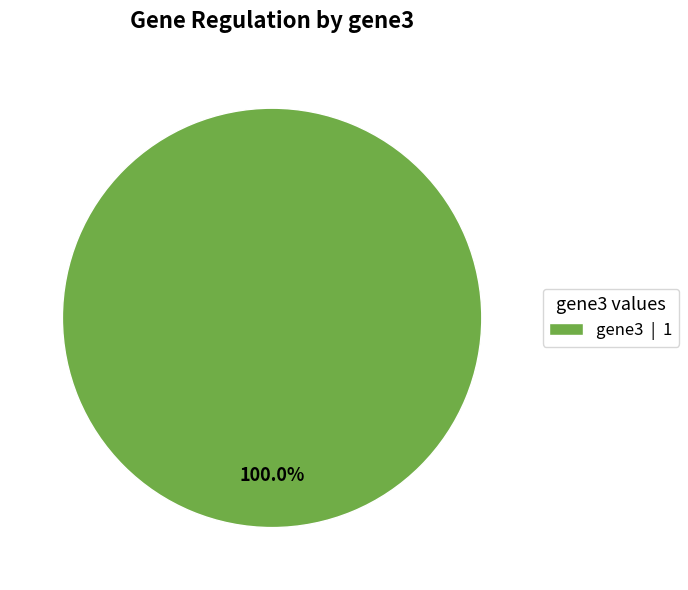

Rank the categories by value from highest to lowest.

gene3 | 1